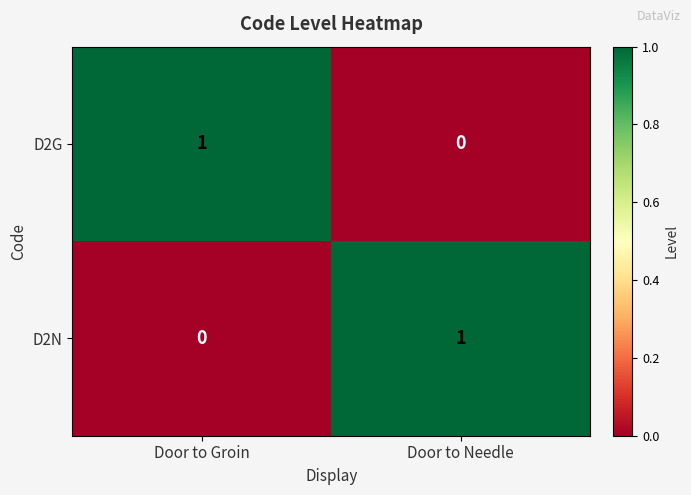

List the labels in order of D2G value, smallest first.

Door to Needle, Door to Groin